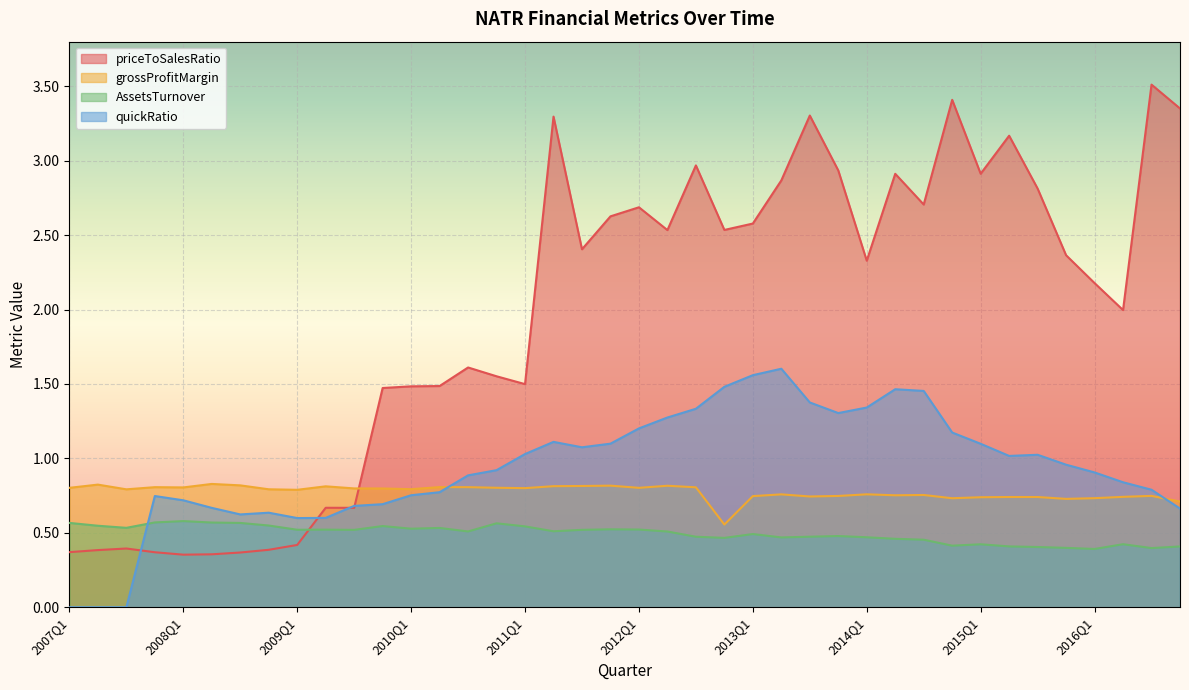

True or false: quickRatio and grossProfitMargin cross at least once.

True